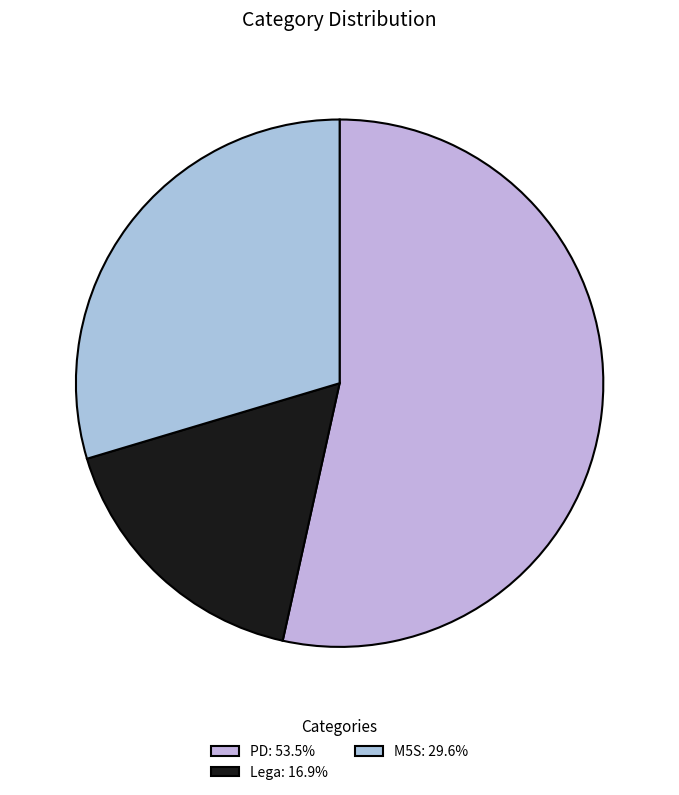

Which slice is the largest?

PD